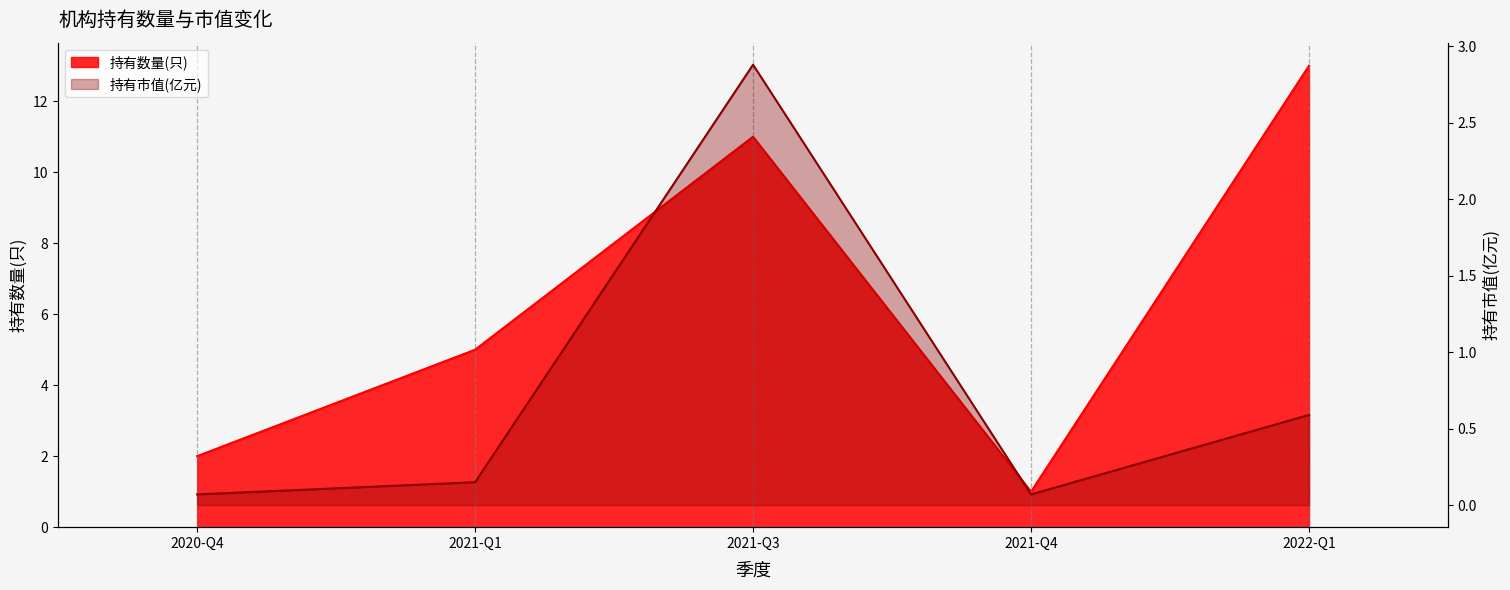

Between 2020-Q4 and 2021-Q3, which is larger?

2021-Q3